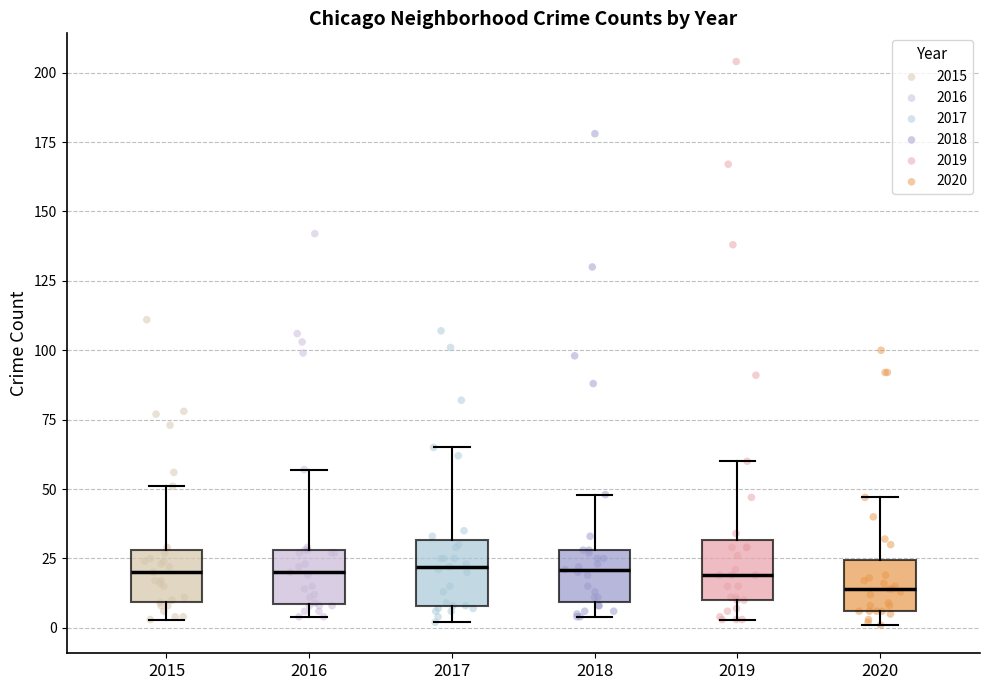

Reading left to right, transcribe this box plot: for each box, give where its median line is, the range the box spans, and where its two whiskers end, as read against the y-axis. The values are not printed on the chart, so give them approximately, as read against the axis.

2015: median 20, box 10 to 30, whiskers 5 to 50
2016: median 20, box 10 to 30, whiskers 5 to 55
2017: median 20, box 10 to 30, whiskers 0 to 65
2018: median 20, box 10 to 30, whiskers 5 to 50
2019: median 20, box 10 to 30, whiskers 5 to 60
2020: median 15, box 5 to 25, whiskers 0 to 45